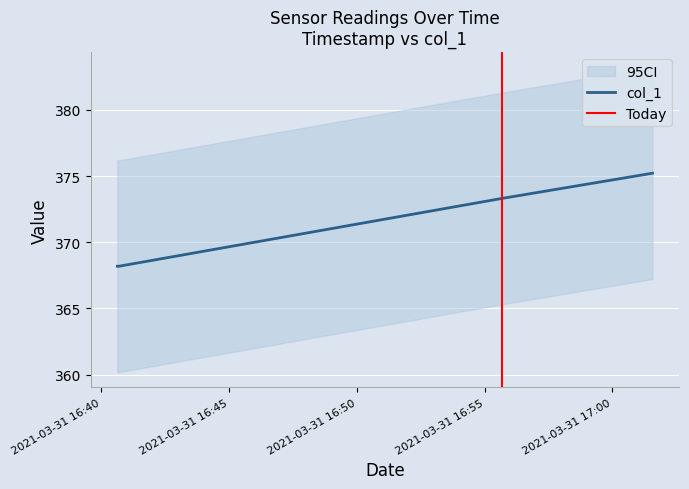

The value at 1617210094.0 is 375.2. True or false?

True